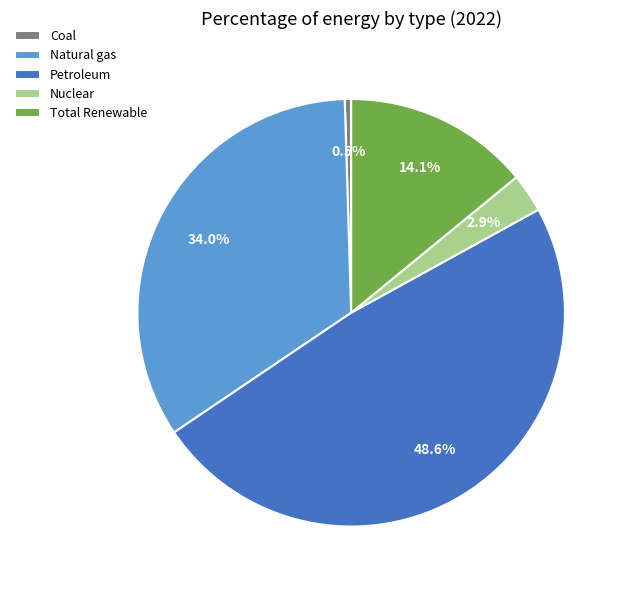

True or false: Nuclear accounts for 3% of the total.

True